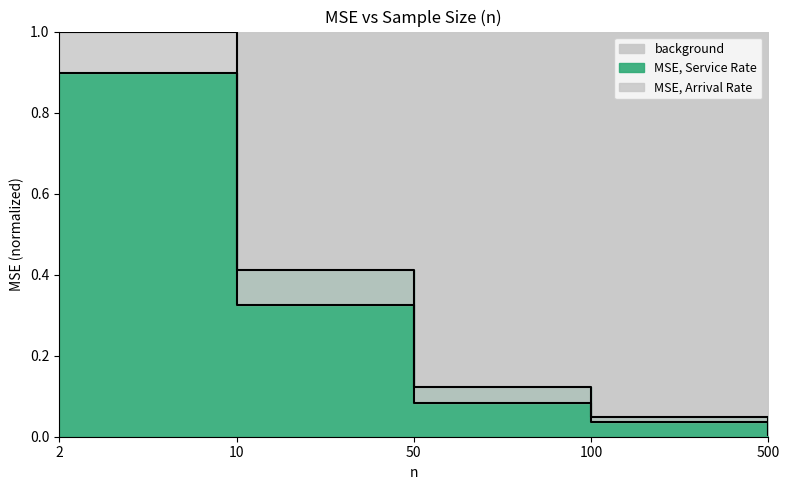

At which category is the sum across all series the highest?

2